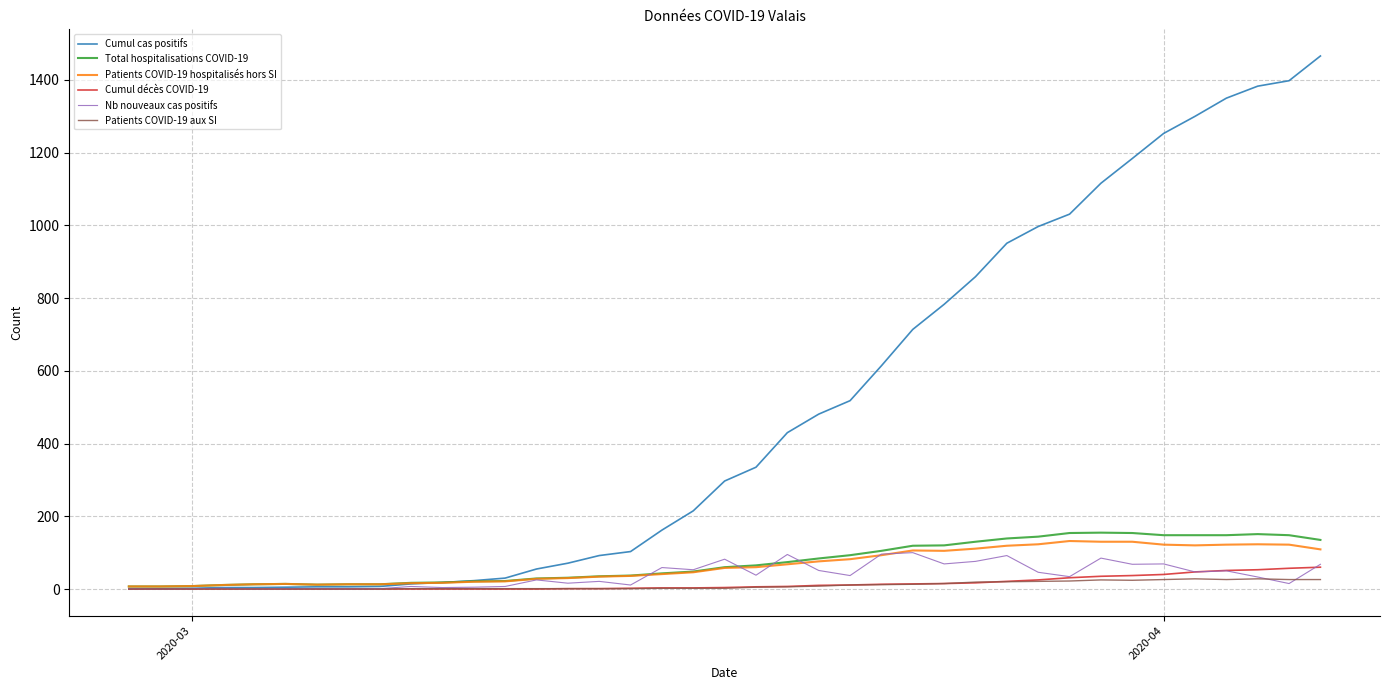

What is the highest value of the Cumul décès COVID-19 series?

60